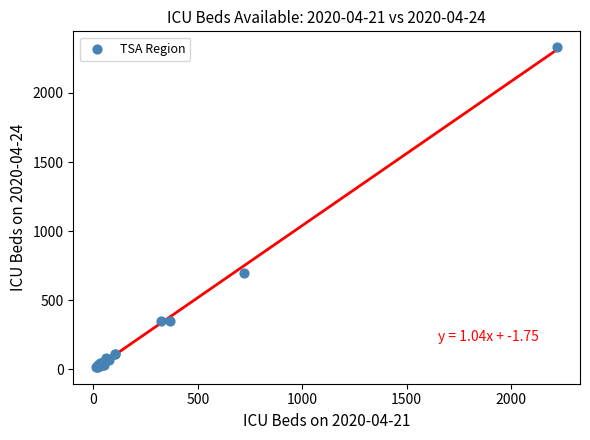

What Y value in the scatter plot is closest to 1175?

700